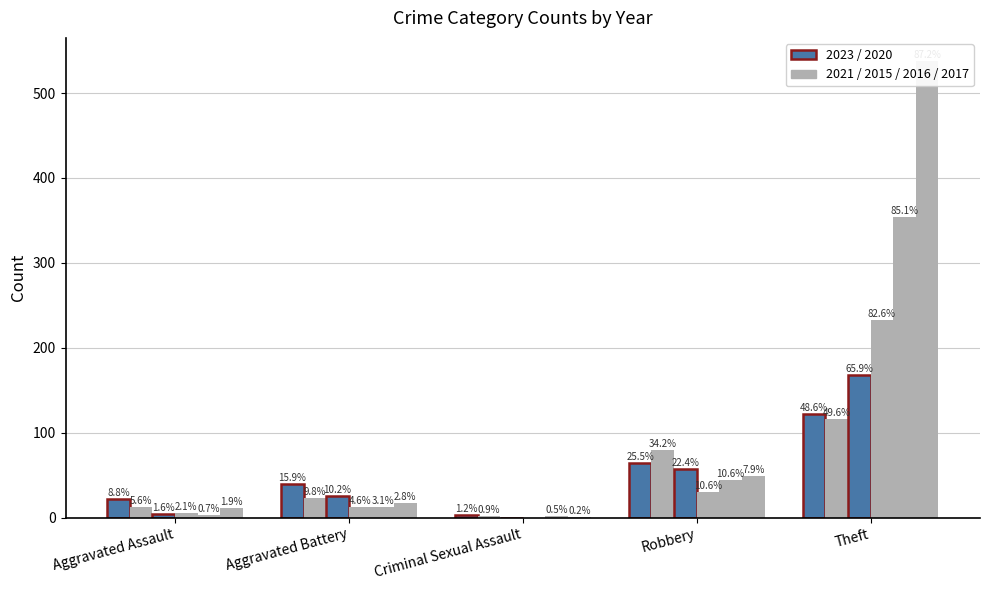

True or false: 2015 has a value of 48 at Robbery.

False